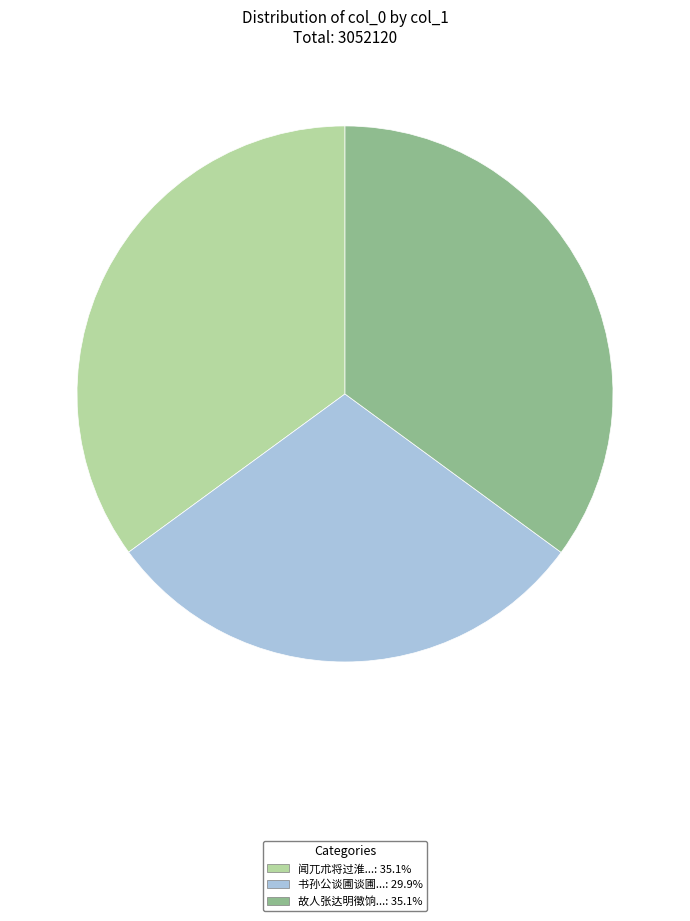

Is there a majority slice in this chart?

No